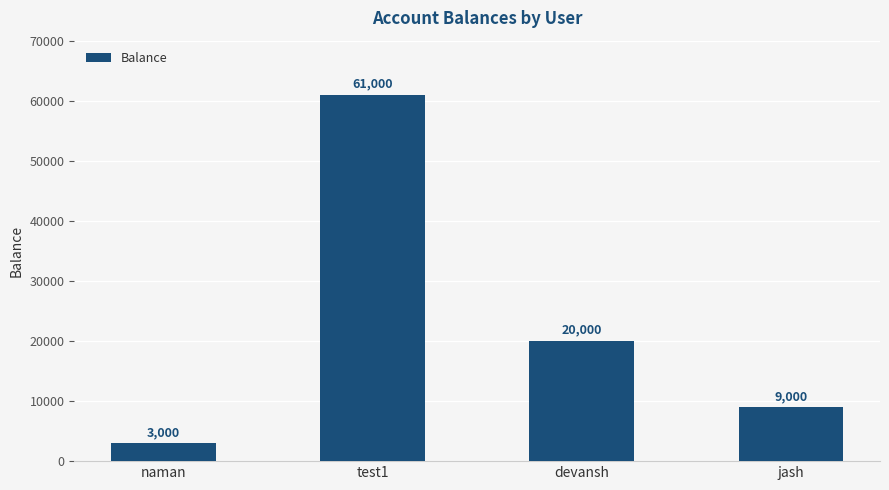

Reading right to left, list all the values displayed in this chart.

jash=9000	devansh=20000	test1=61000	naman=3000